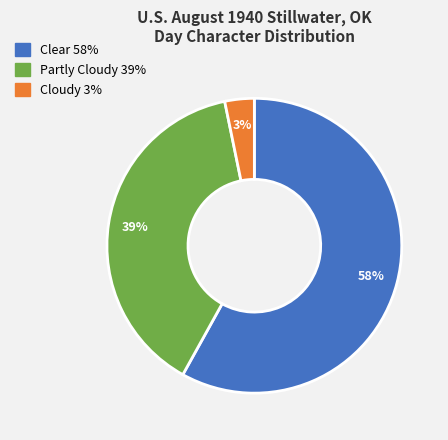

To the nearest percent, what is the average slice percentage?

33%